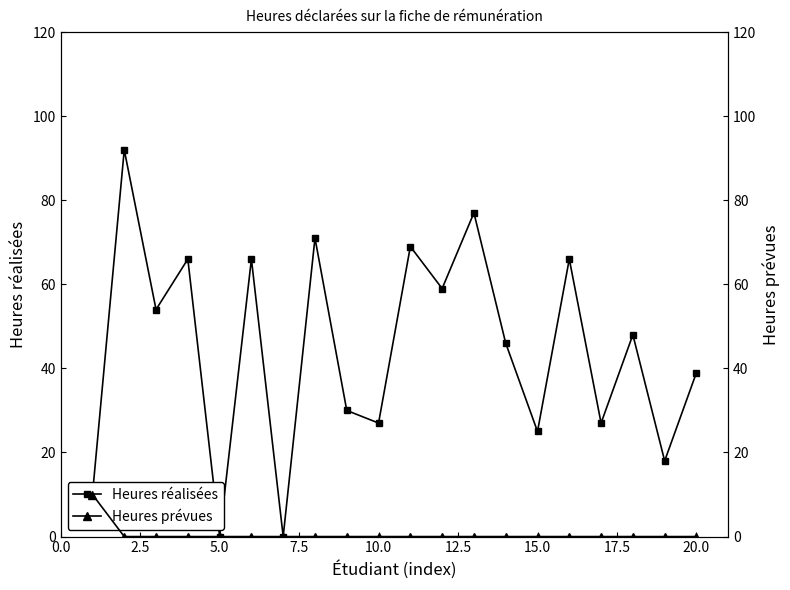

What is the highest value of the Heures réalisées series?

92